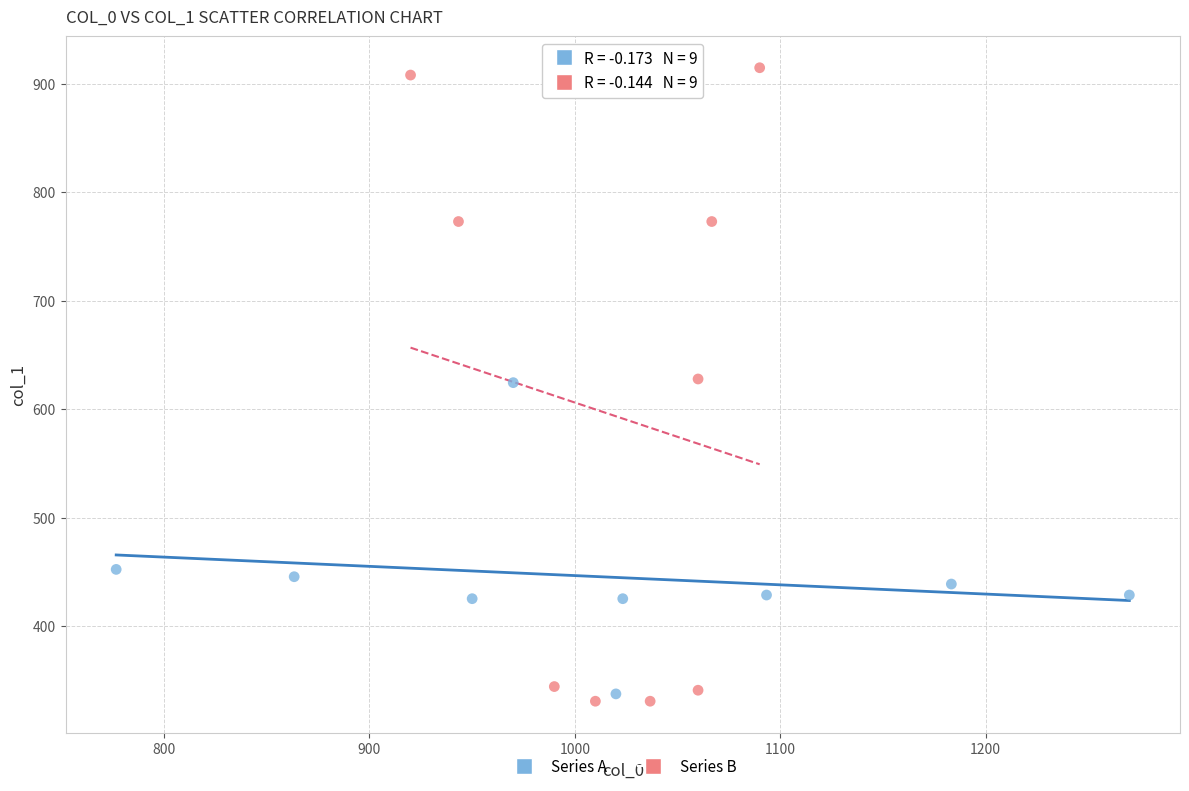

Which series has the largest Y range (max minus min)?

Series B